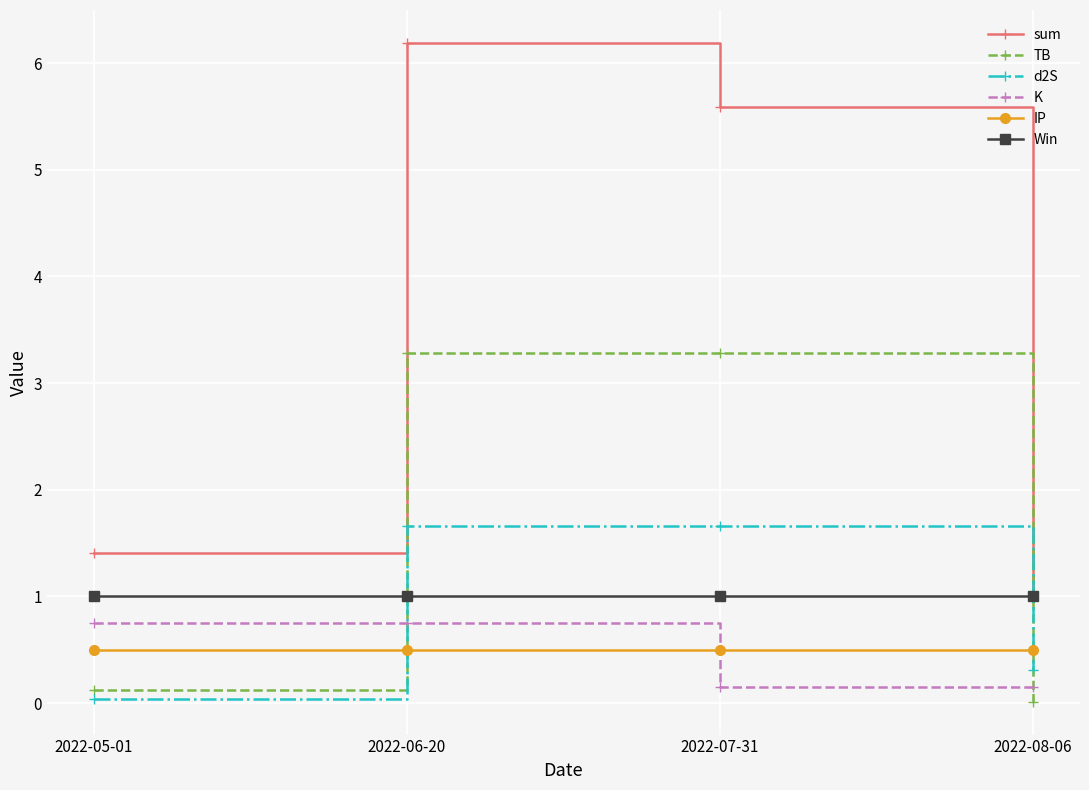

At which category is the sum across all series the highest?

2022-06-20